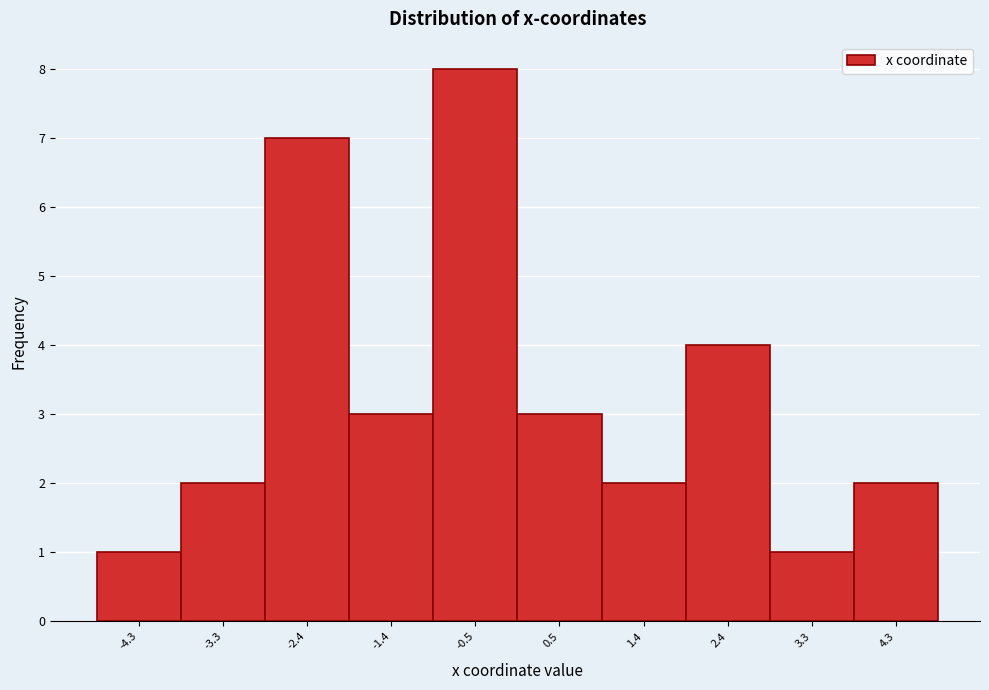

Reading left to right, transcribe this chart: for each bar, give the range it covers on the x-axis and its height. Neither the bar edges nor the heights are printed on the chart, so give them approximately, as read against the axes.

-4.8 to -3.8: 1
-3.8 to -2.9: 2
-2.9 to -1.9: 7
-1.9 to -1.0: 3
-1.0 to 0.0: 8
0.0 to 1.0: 3
1.0 to 1.9: 2
1.9 to 2.9: 4
2.9 to 3.8: 1
3.8 to 4.8: 2